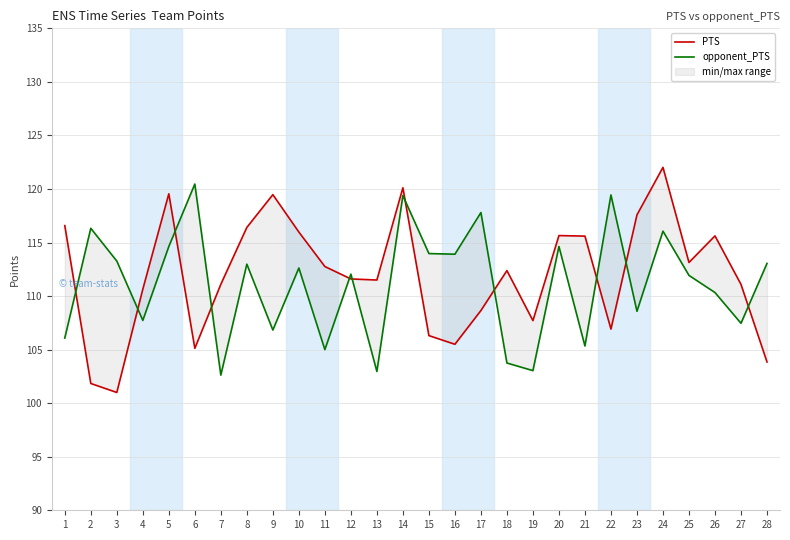

At which category does the chart reach its minimum across all series?

3